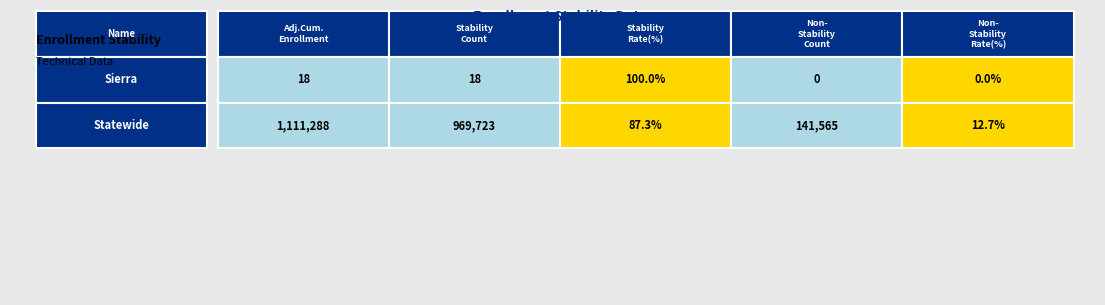

Reading left to right, list all the values displayed in this chart.

Sierra: 18.0	18.0	100.0	0.0	0.0
Statewide: 1111288.0	969723.0	87.3	141565.0	12.7